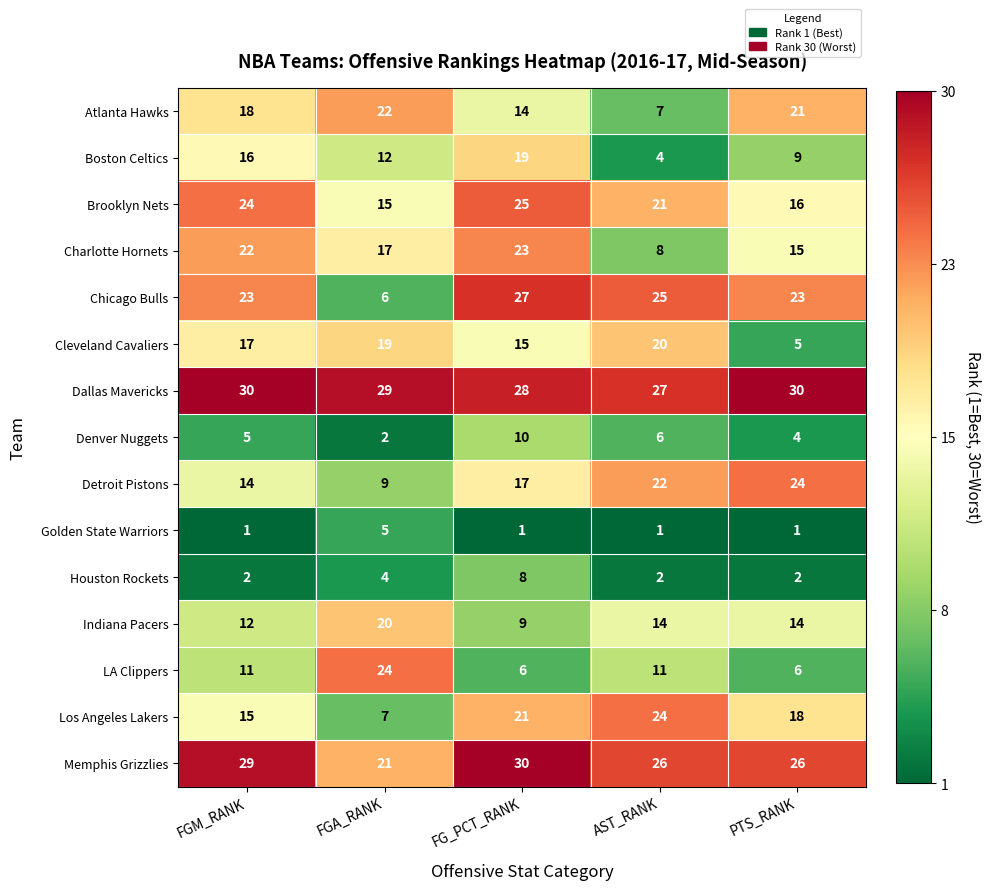

Which category has the highest value in the Detroit Pistons series?

PTS_RANK